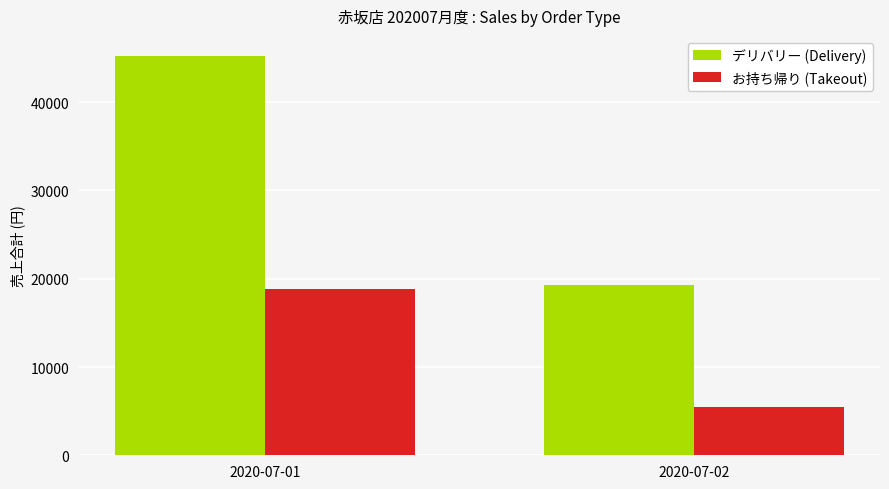

What is the sum of all デリバリー (Delivery) values?

64560